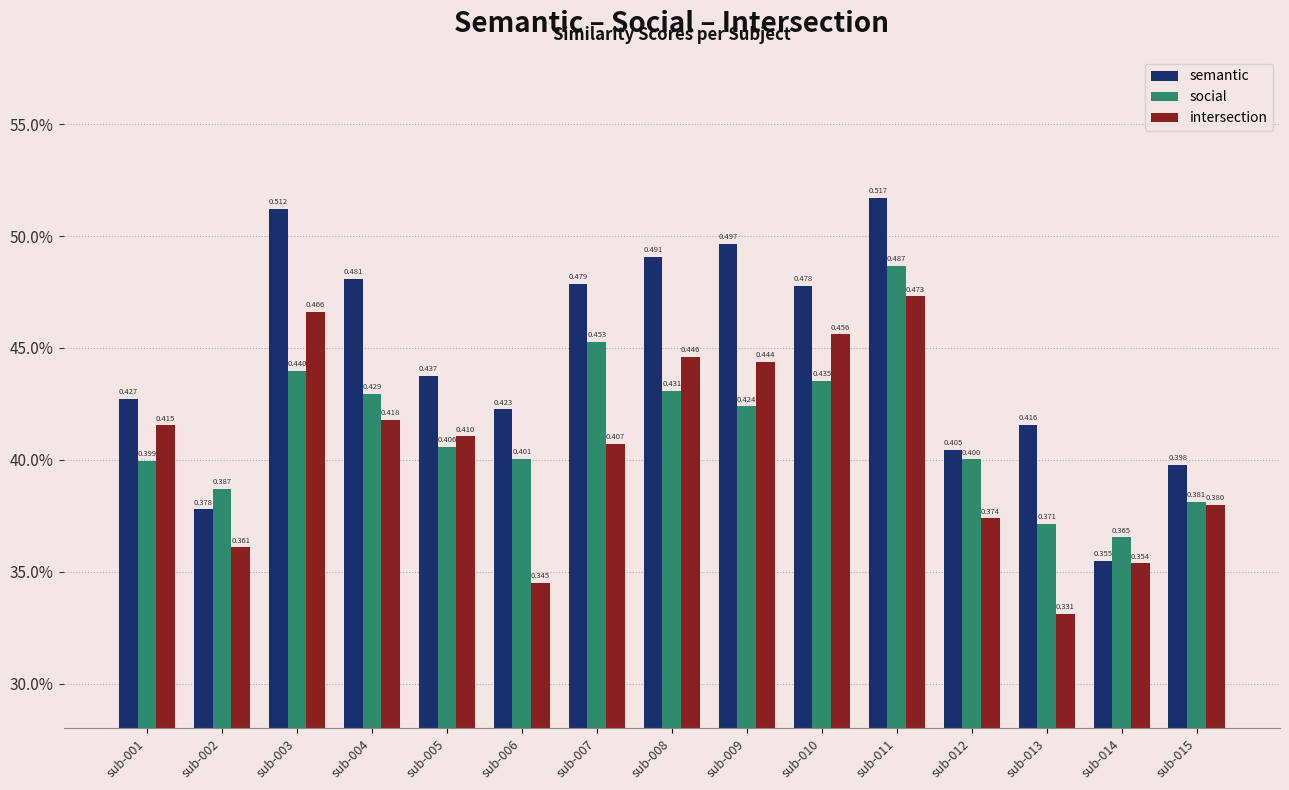

Are the bars grouped side by side (vs. stacked)?

Yes